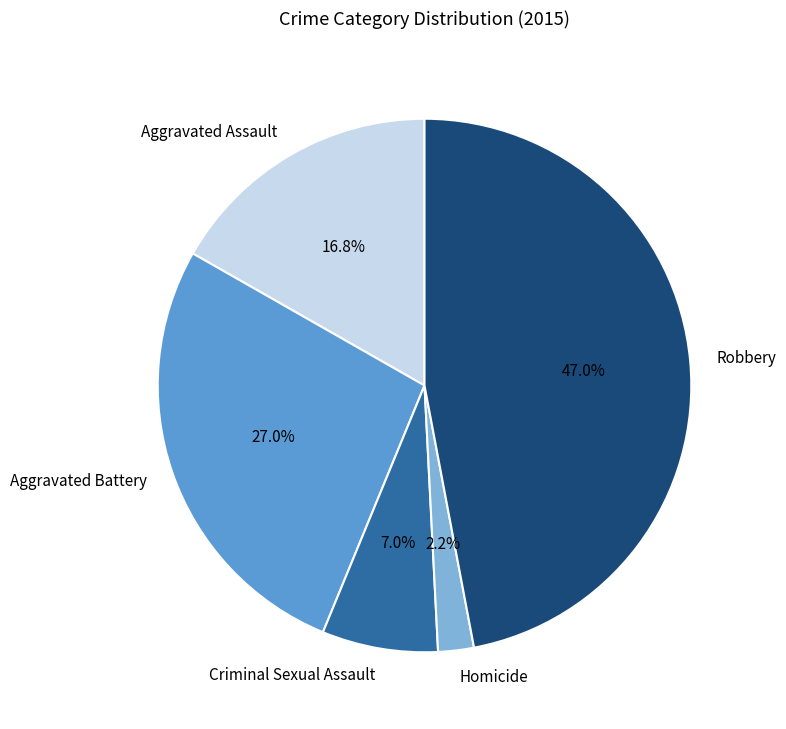

Count the number of slices in the pie.

5